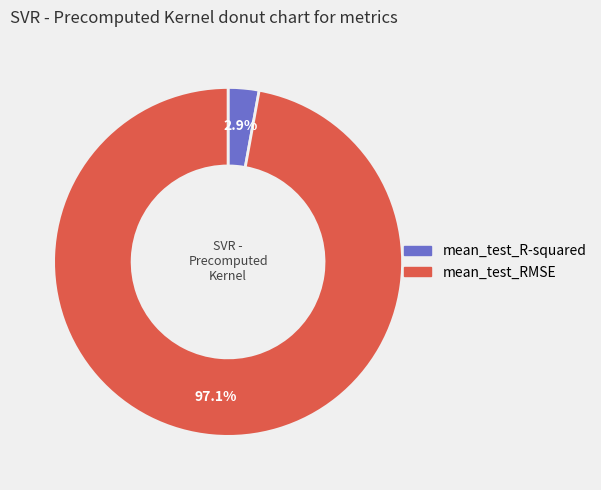

To the nearest percent, what is the difference between the mean_test_R-squared and mean_test_RMSE slice percentages?

94%